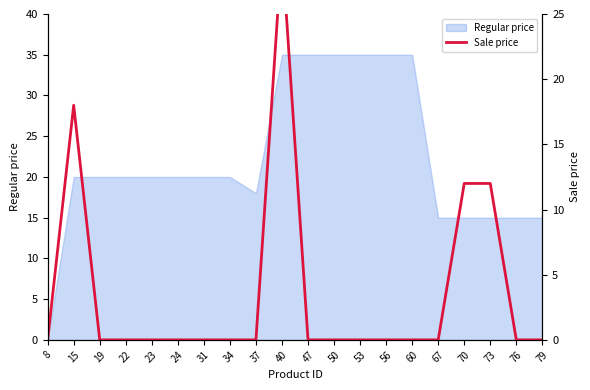

Reading right to left, extract all data points from this chart.

0	0	12	12	0	0	0	0	0	0	30	0	0	0	0	0	0	0	18	0